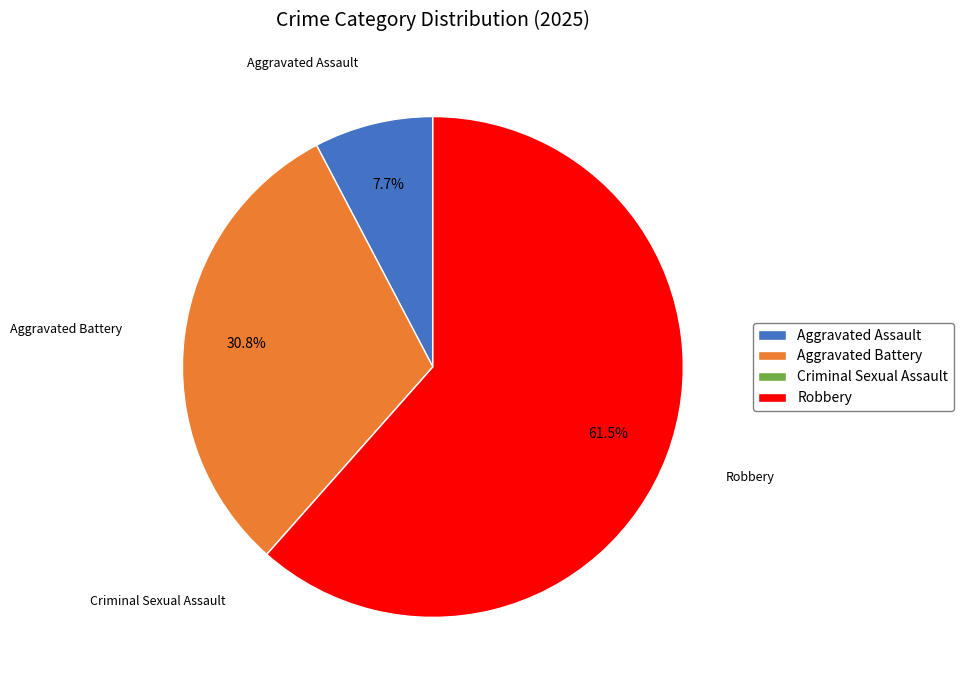

To the nearest percent, what portion does Aggravated Assault represent?

8%